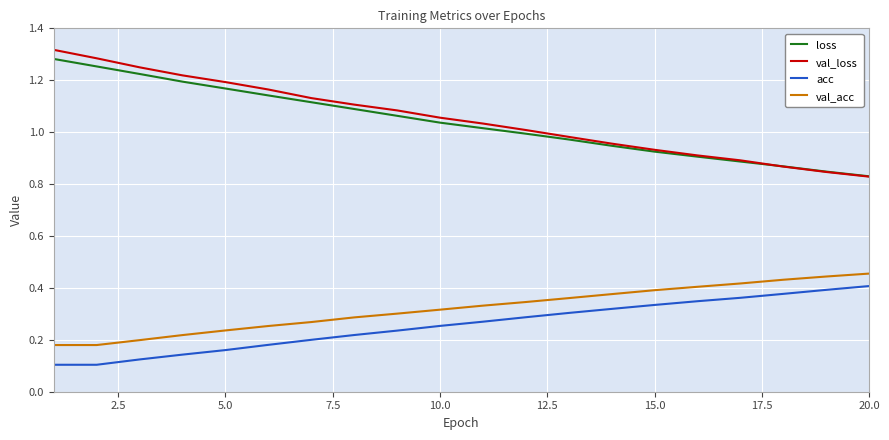

True or false: acc and loss cross at least once.

False